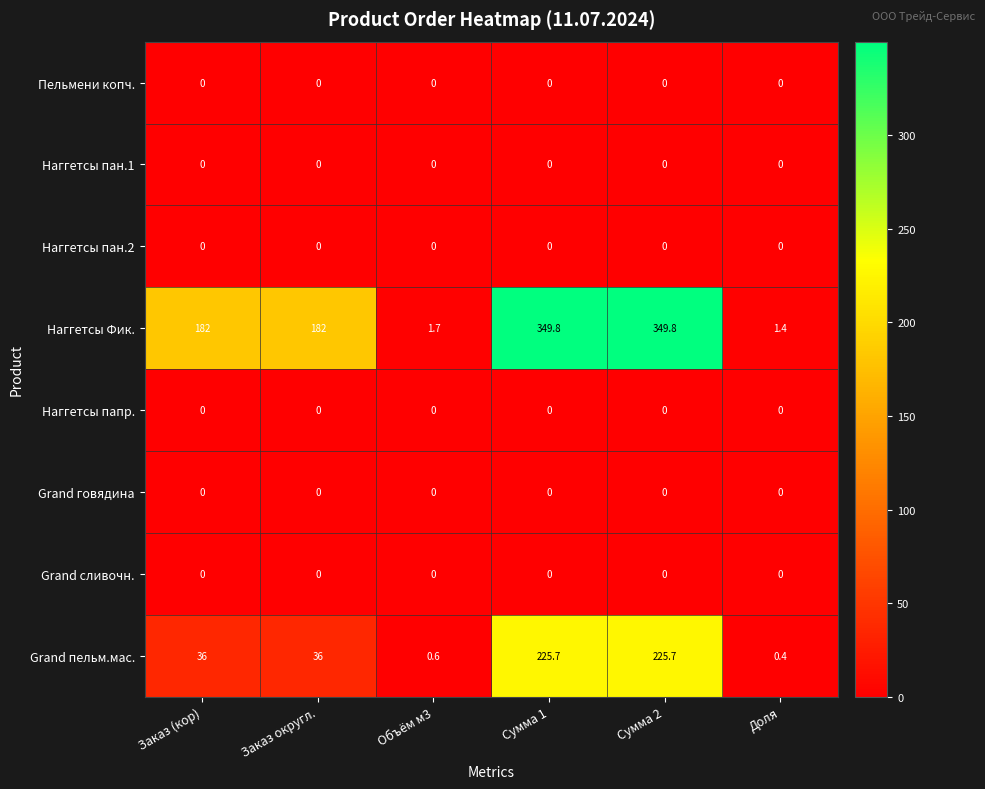

Is the value of Наггетсы папр. at Доля greater than the value of Наггетсы Фик. at Объём м3?

No